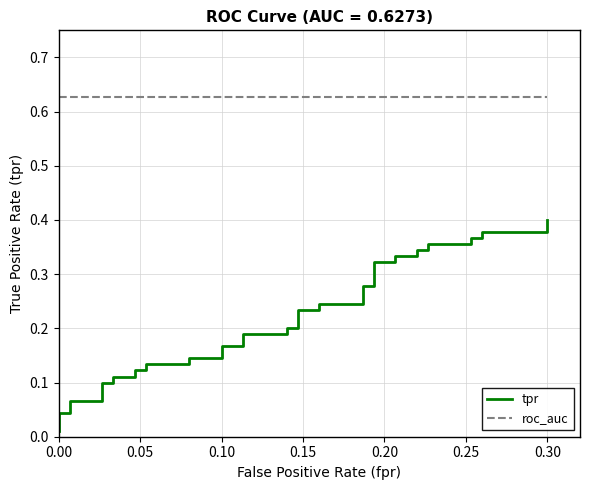

True or false: tpr has a value of 0.1 at 0.30.

False